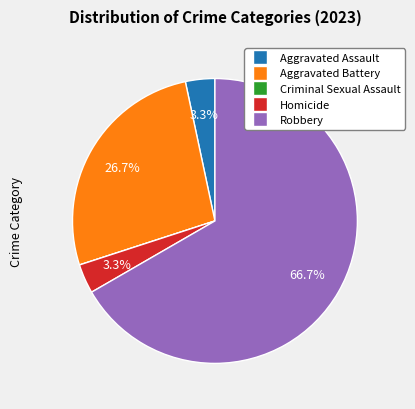

Which slice is the largest?

Robbery